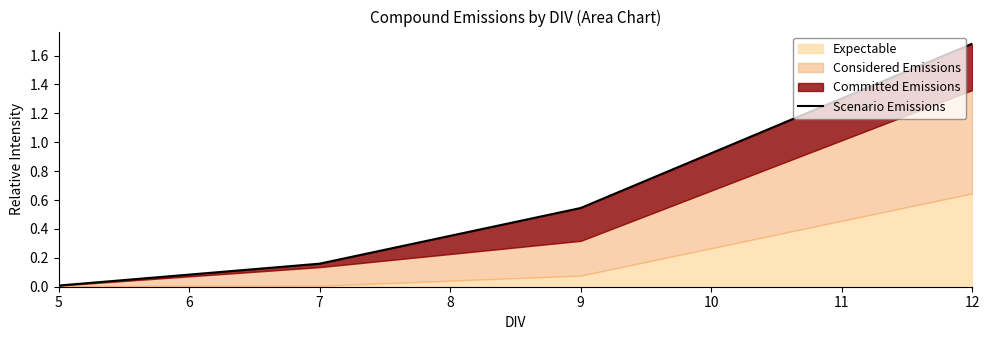

What is the difference between the second highest and minimum values?

0.5